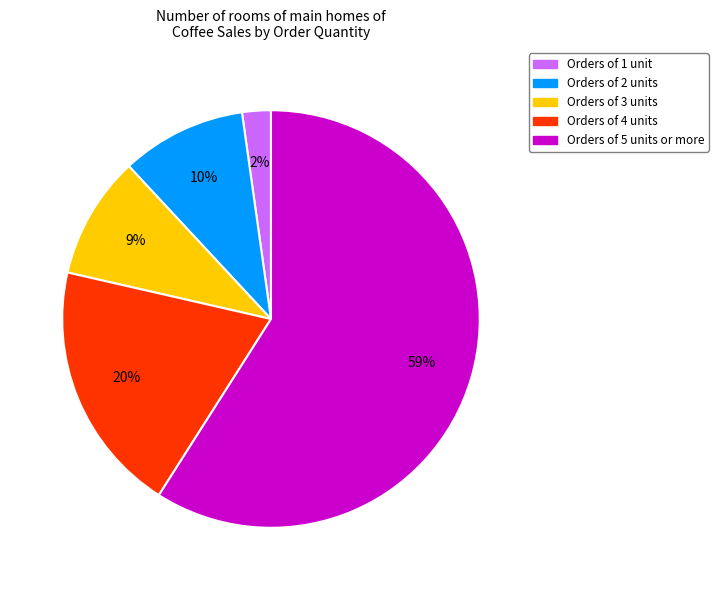

How many segments does this pie chart have?

5